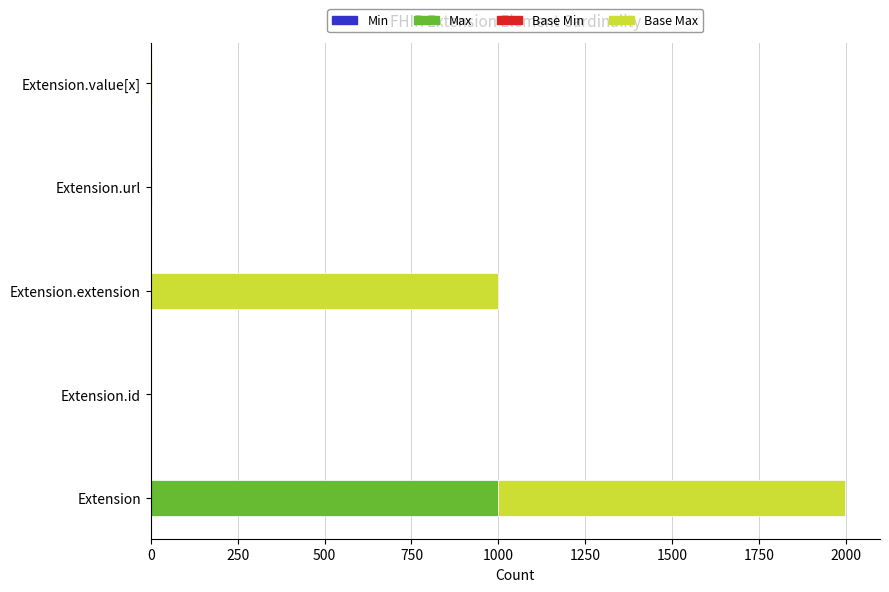

At which category is the sum across all series the highest?

Extension